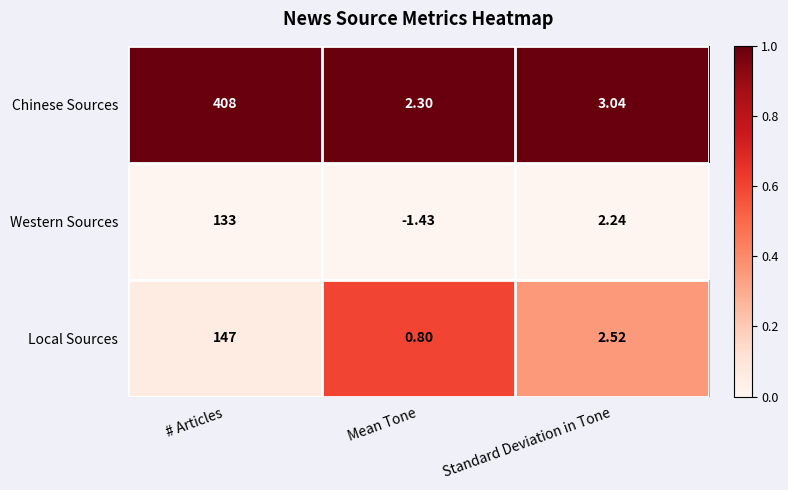

At which category is the sum across all series the highest?

# Articles